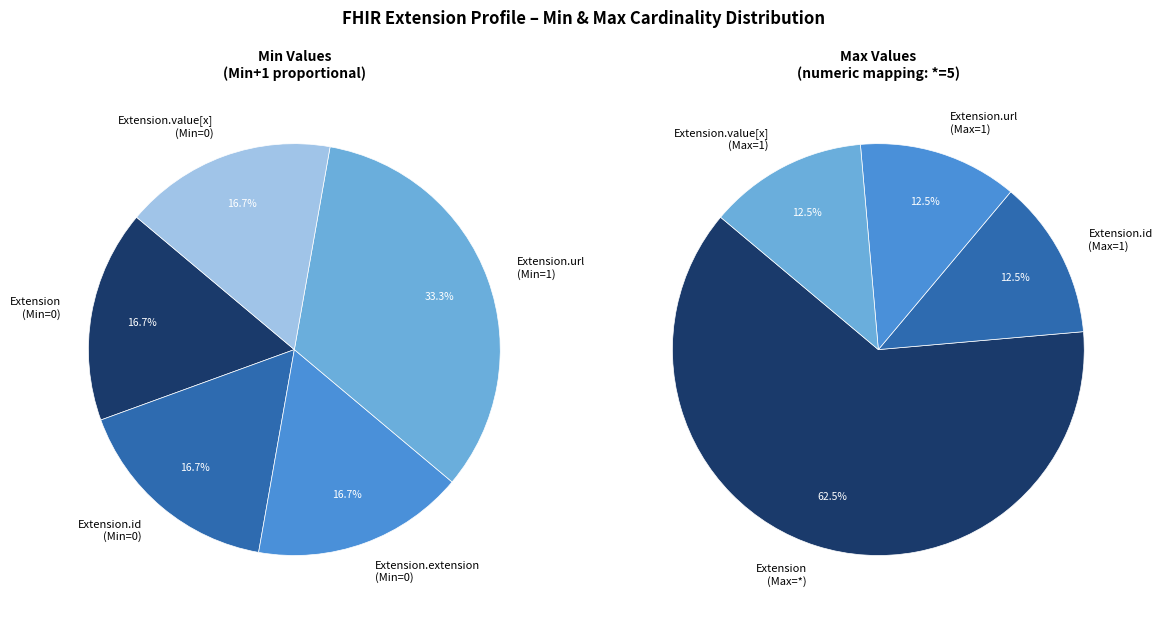

Which has a higher value, Extension.id or Extension.url?

Extension.id